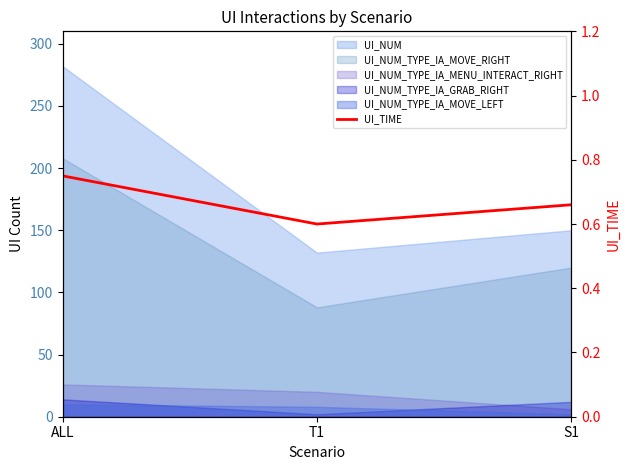

The value at ALL is 1.3. True or false?

False